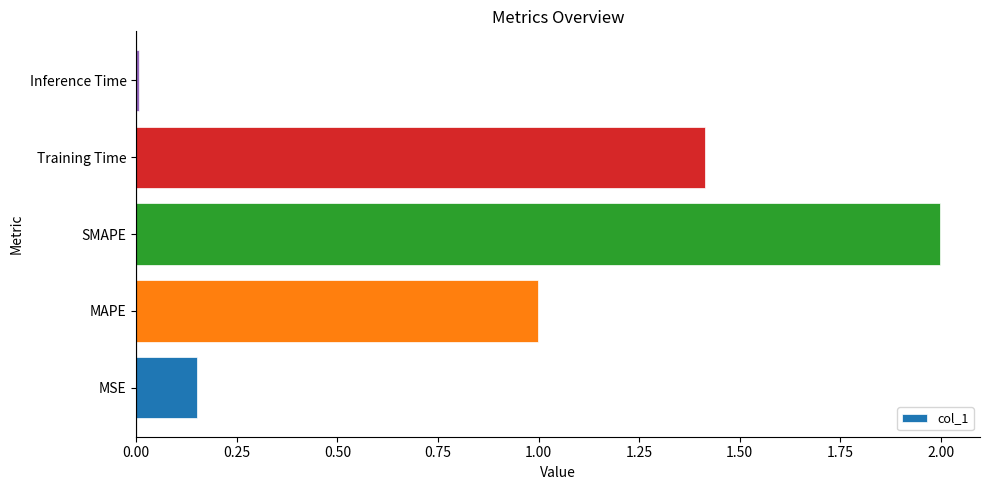

True or false: the data shows 1.5 at MAPE.

False